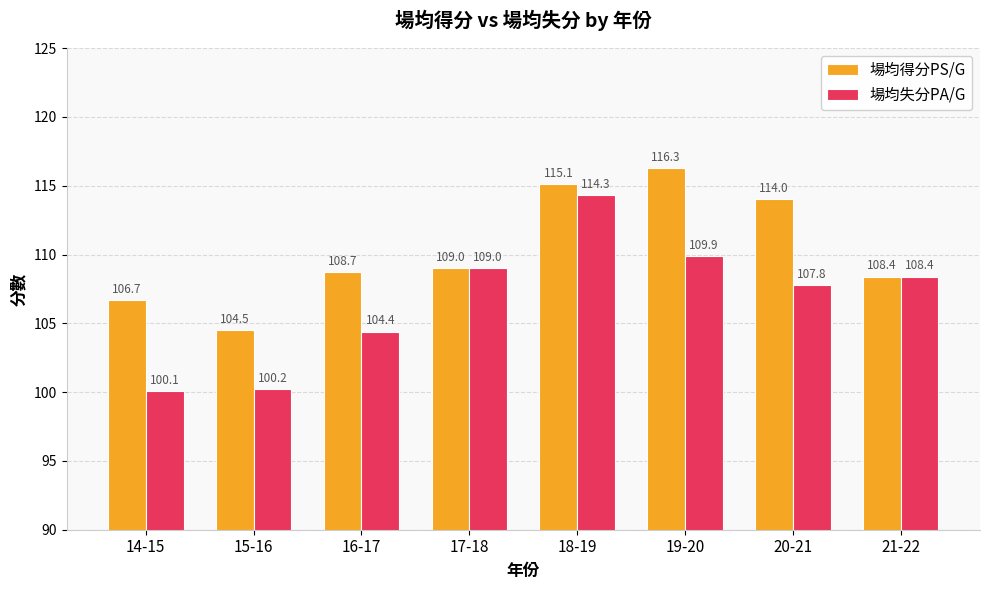

Which series changed the most between 18-19 and 21-22?

場均得分PS/G